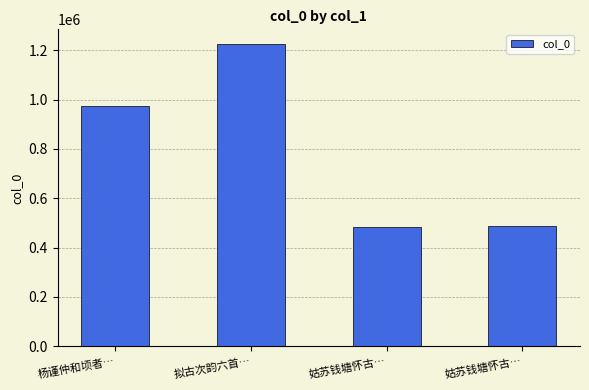

Which has a higher value, 姑苏钱塘怀古… or 杨谨仲和顷者…?

杨谨仲和顷者…